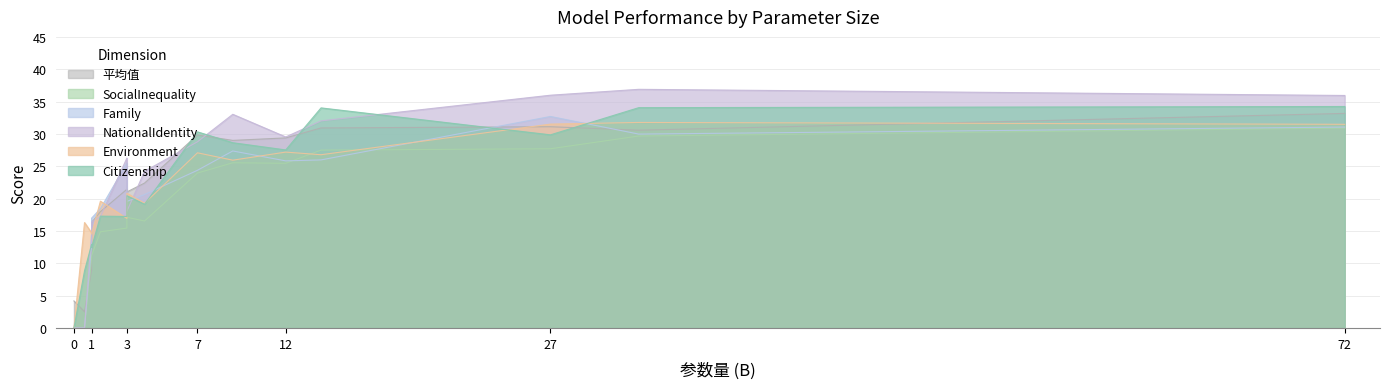

What is the sum of the Citizenship values at 7 and 72?

64.6